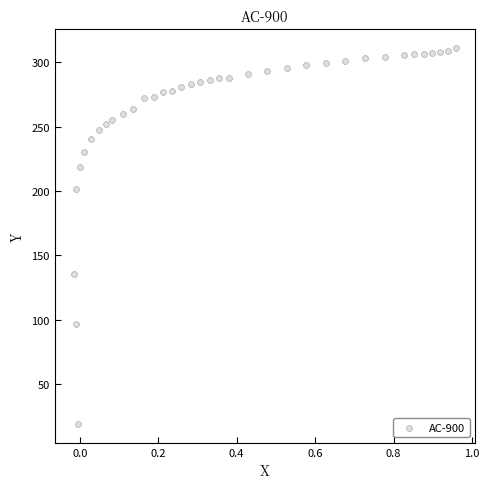

What is the range of X values (max minus min)?

1.0